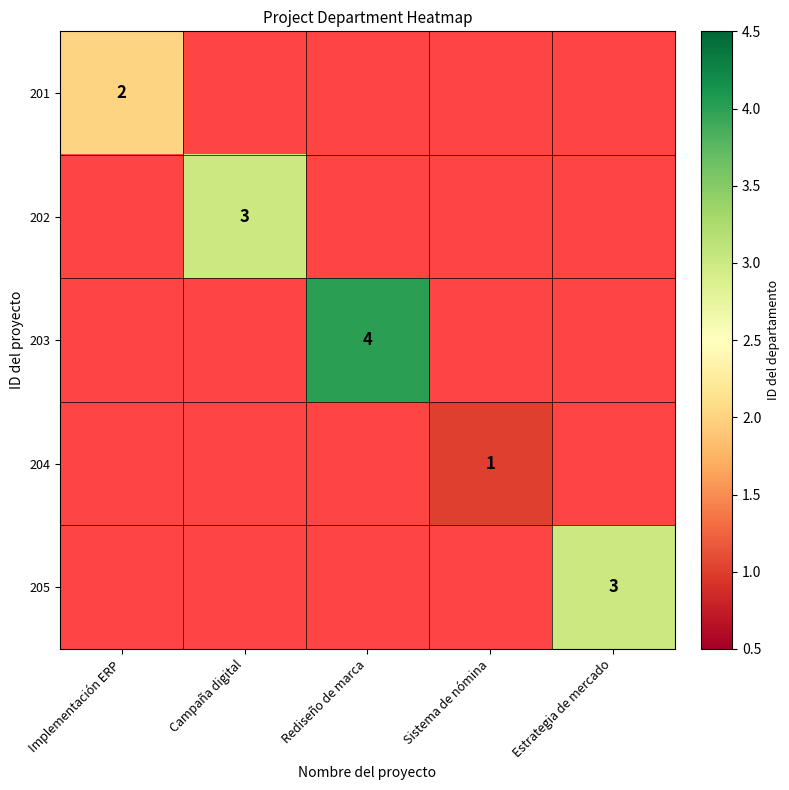

True or false: 202 has a value of 3 at Campaña digital.

True